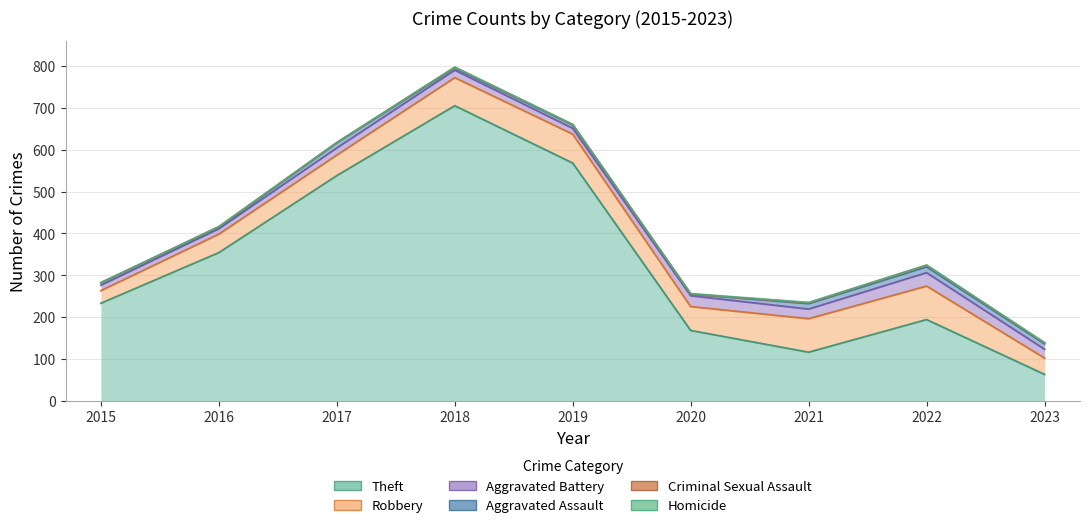

The Homicide series shows -1 at 2018. True or false?

False